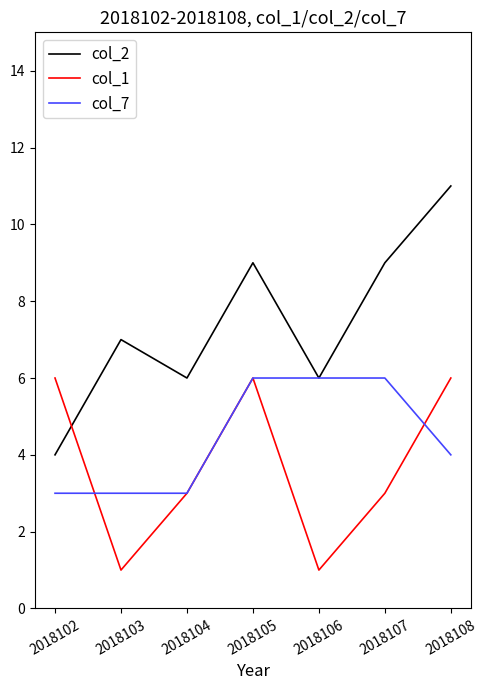

What is the sum of all col_7 values?

31